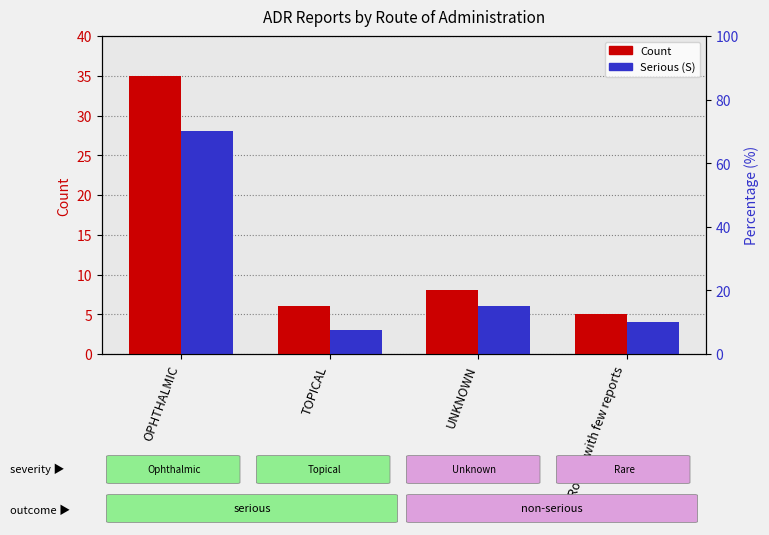

What value does the Serious (S) series have at TOPICAL, to the nearest 5?

5